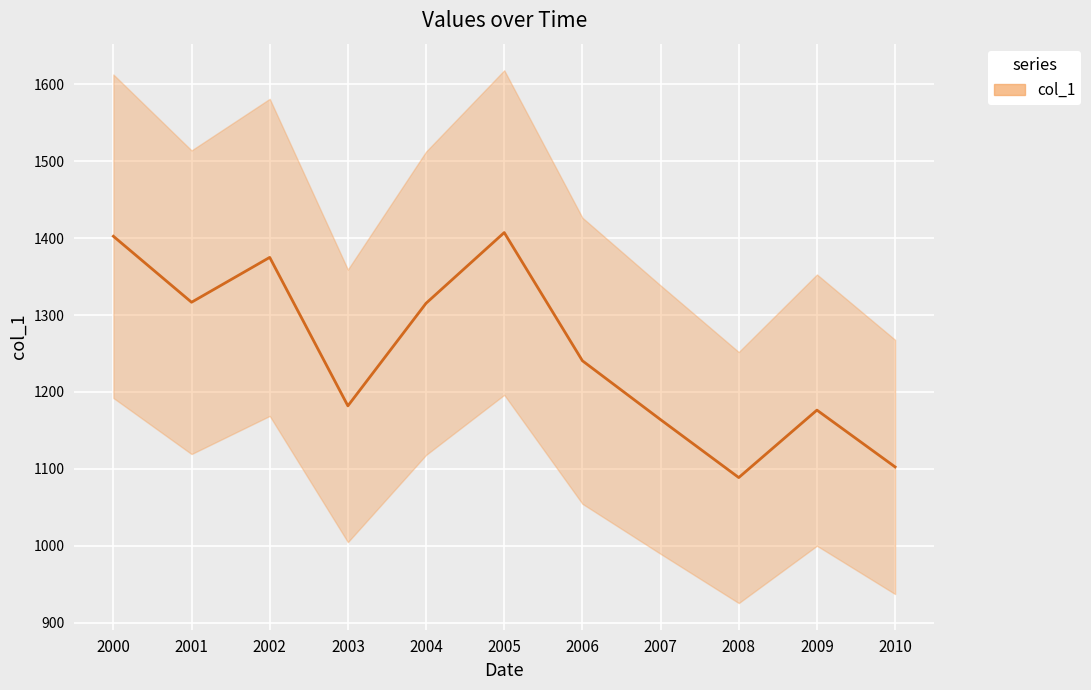

List the labels in order of value, largest first.

2005, 2000, 2002, 2001, 2004, 2006, 2003, 2009, 2007, 2010, 2008